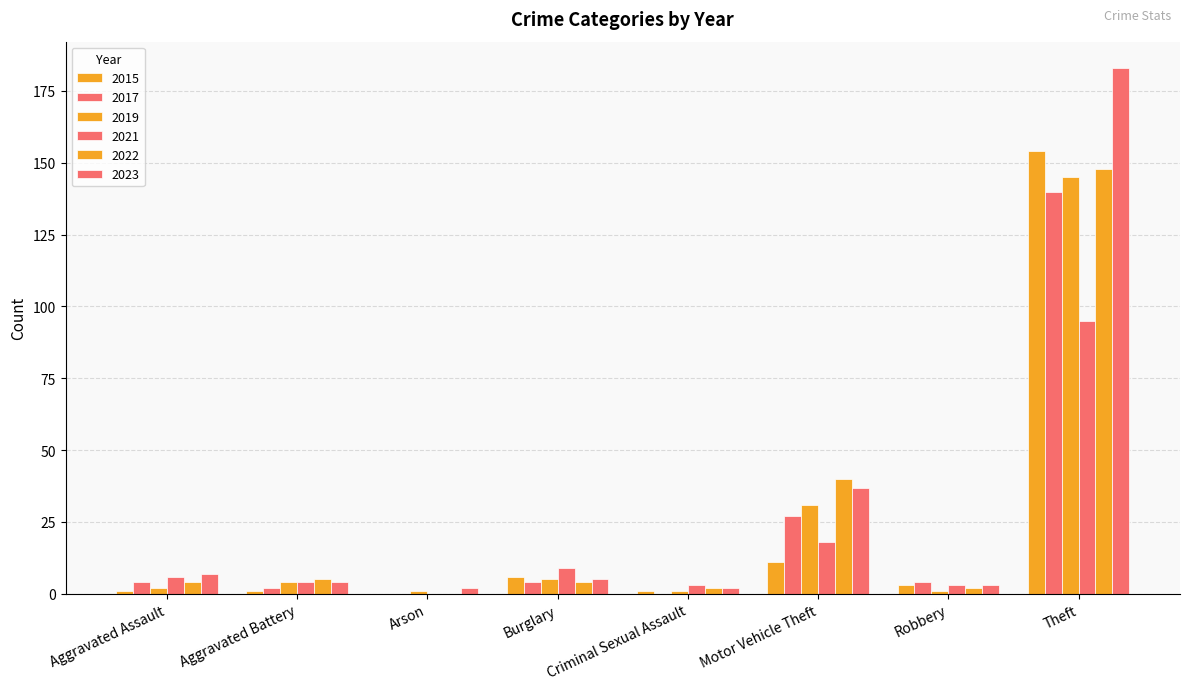

How many data points does each series have?

8